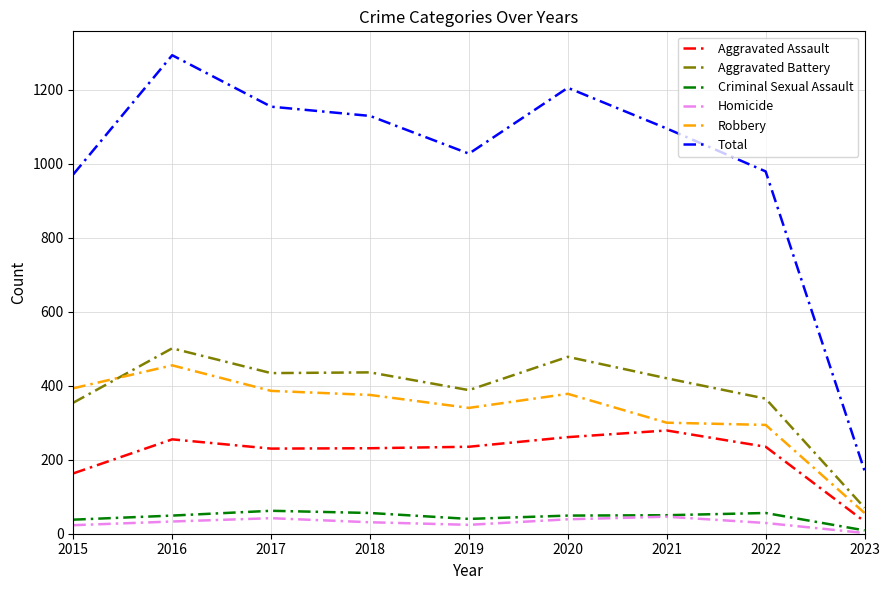

True or false: Total and Robbery cross at least once.

False